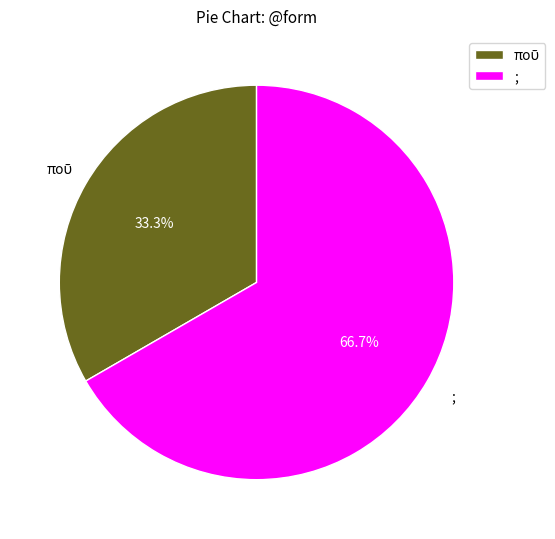

Which slice is the largest?

;